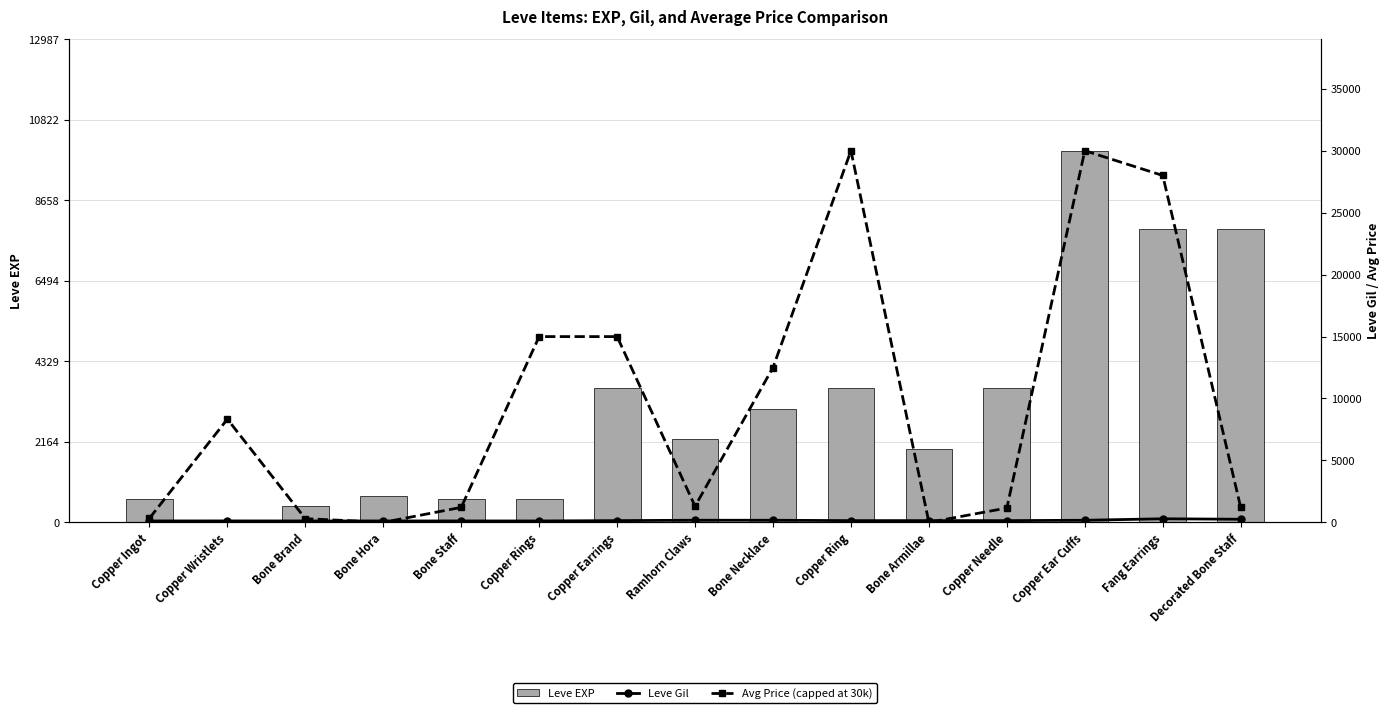

What is the total value across all series at Bone Brand?

862